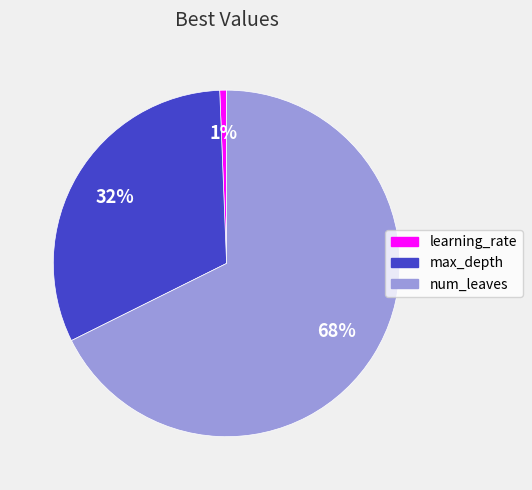

How many slices are in this pie chart?

3